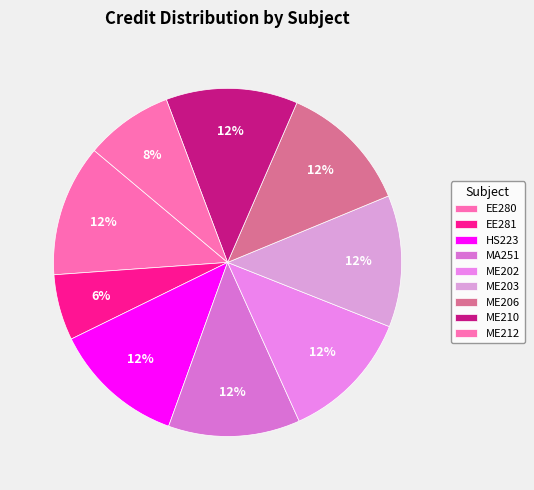

How many segments does this pie chart have?

9